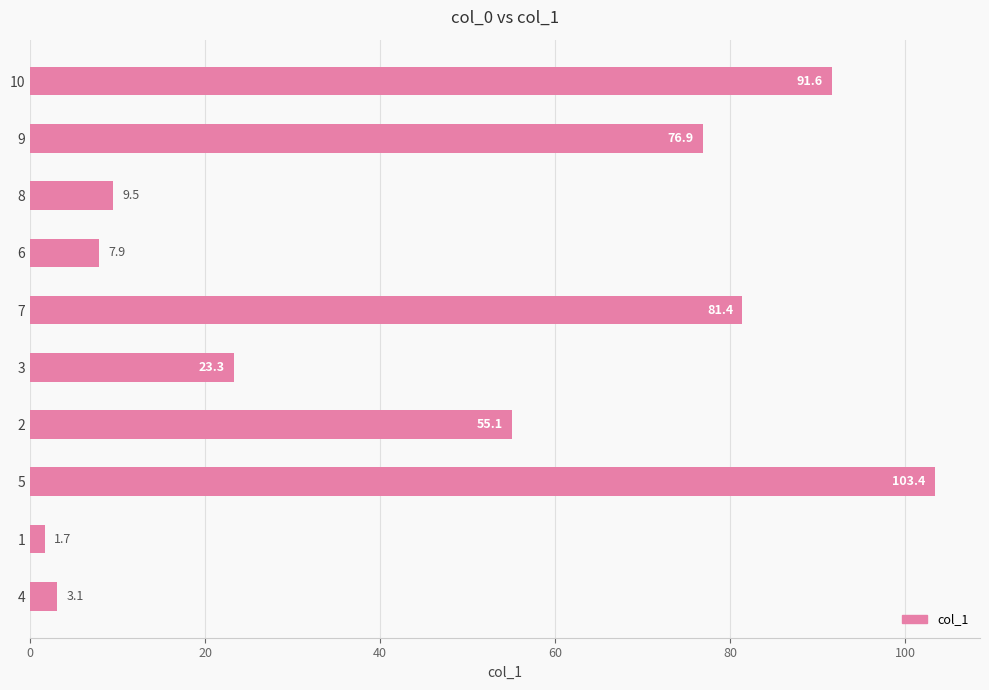

Between 6 and 3, which is larger?

3